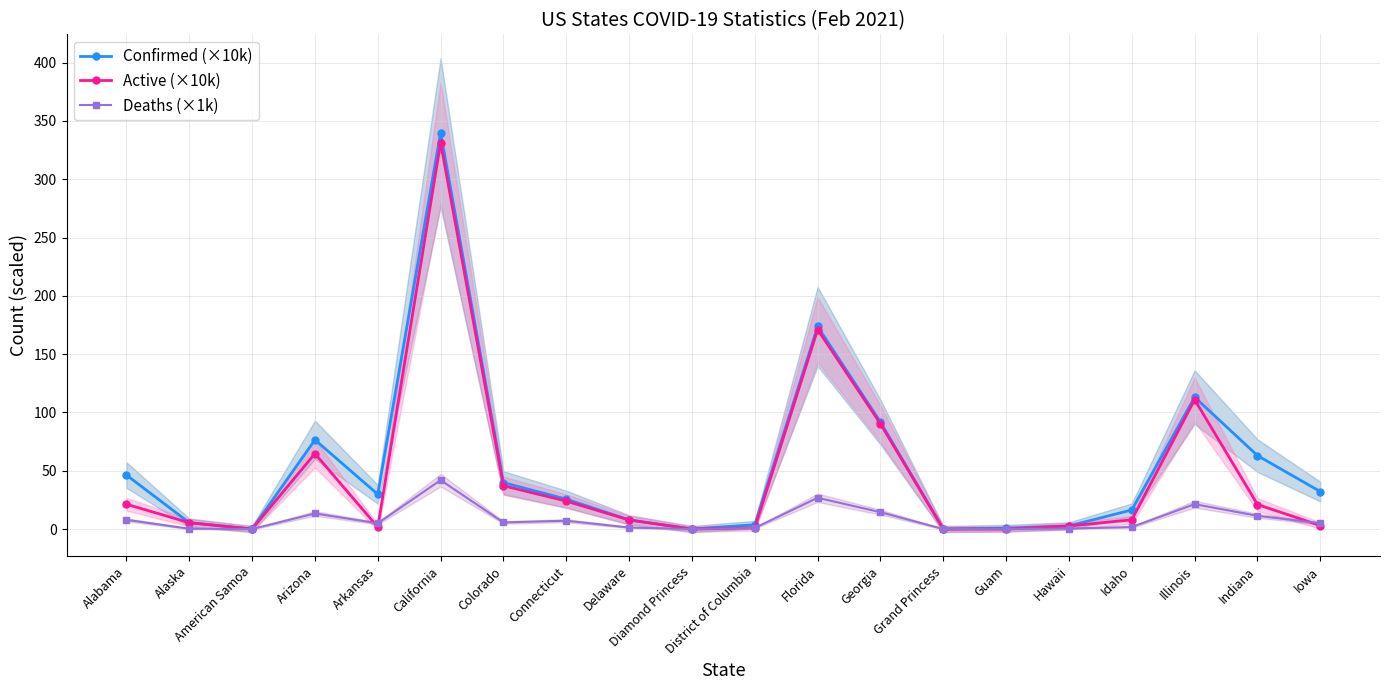

Which series changed the most between Indiana and Iowa?

Confirmed (×10k)